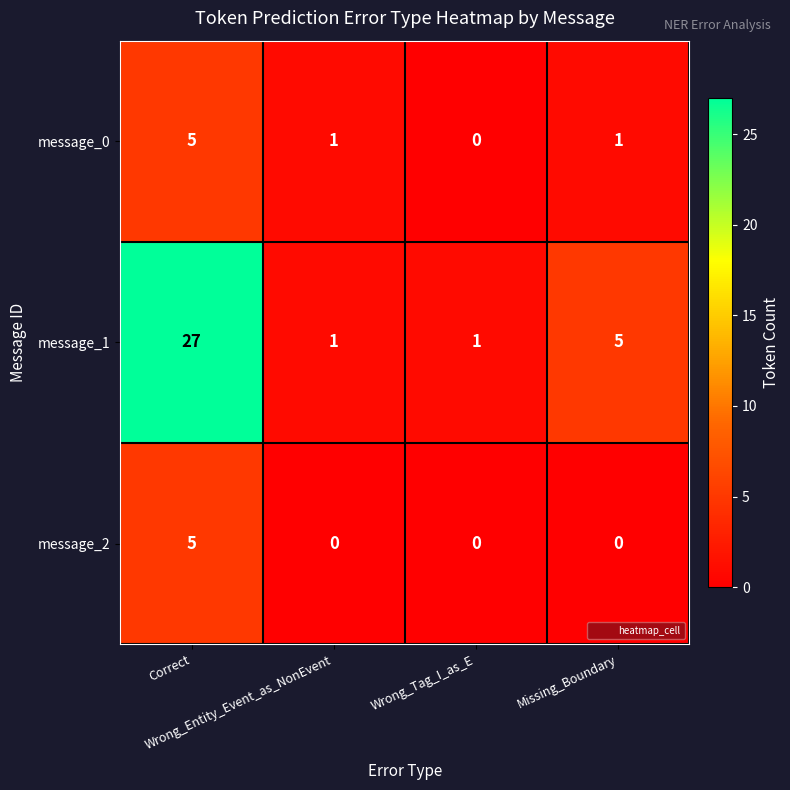

What is the difference between the maximum and minimum values in the message_2 series?

5